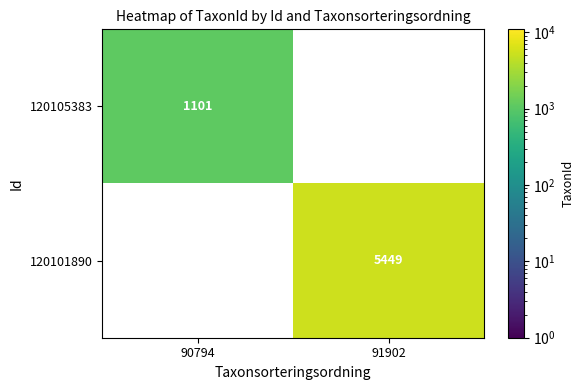

Is it true that 120101890 equals 1906.4 at 91902?

False